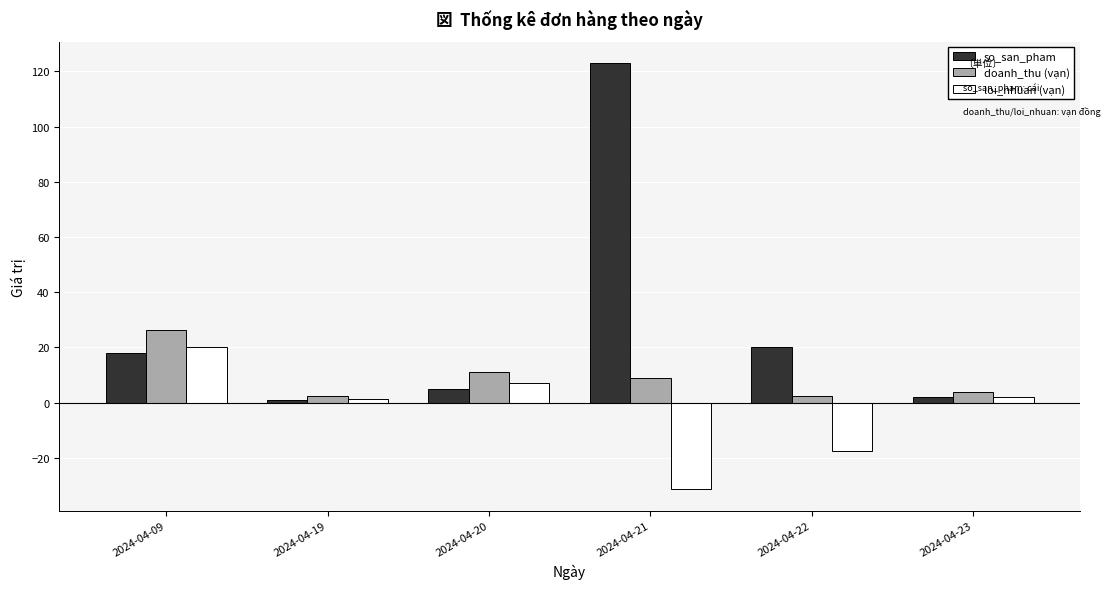

Rank the series by their maximum value, from lowest to highest.

loi_nhuan (vạn), doanh_thu (vạn), so_san_pham